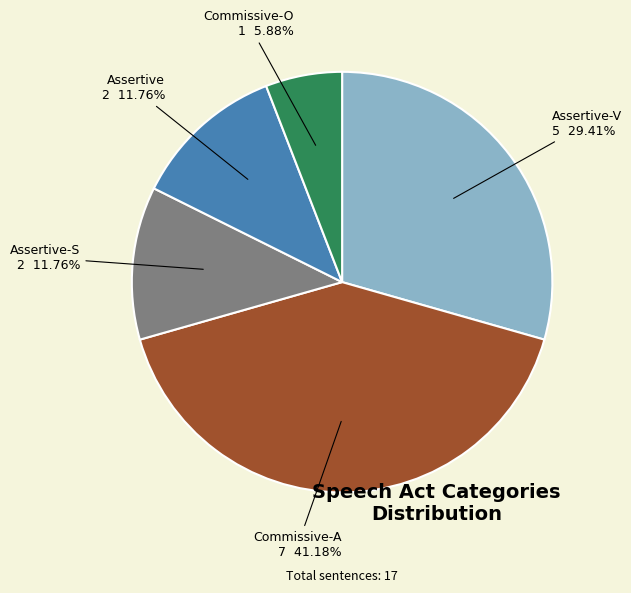

Does Assertive-S represent more than half of the total?

No